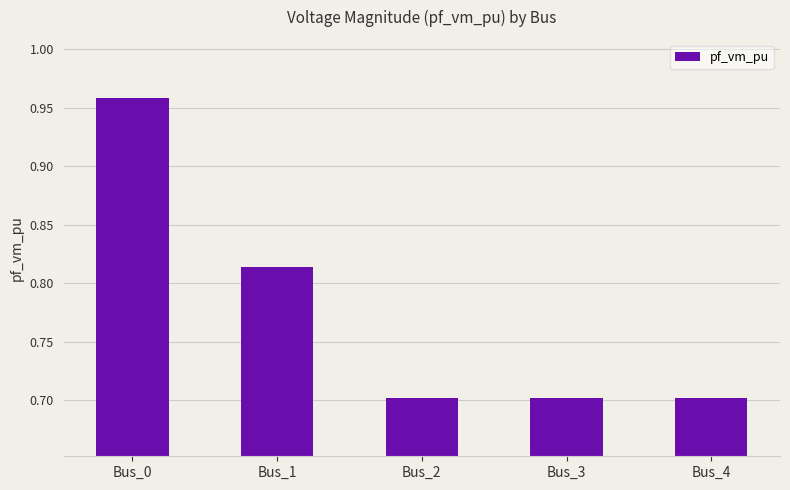

Which has a higher value, Bus_0 or Bus_1?

Bus_0